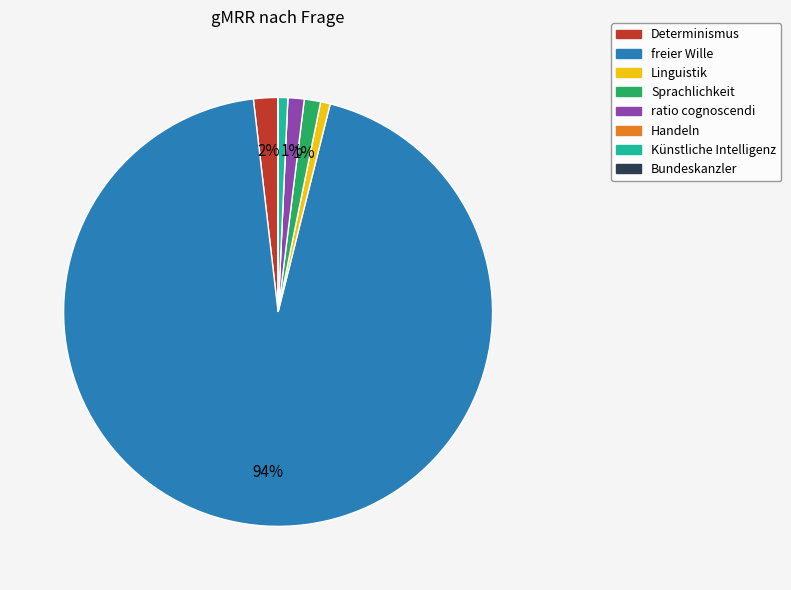

Combined, do ratio cognoscendi and Determinismus account for over 50%?

No